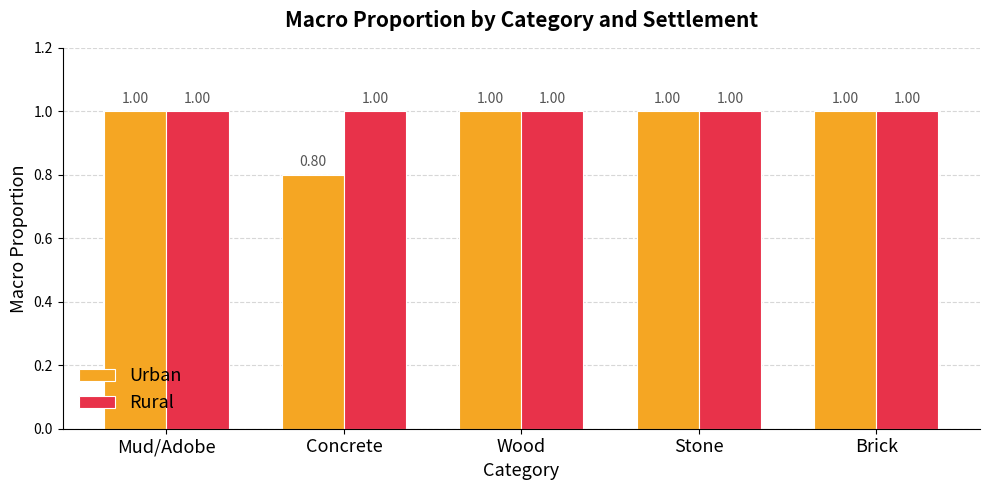

Between Concrete and Wood, which series saw the biggest shift?

Urban